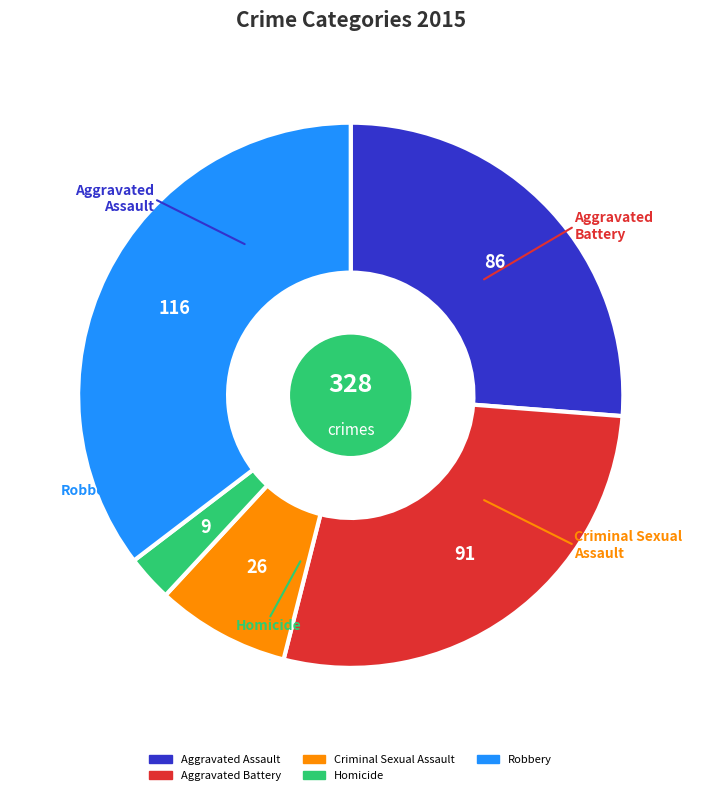

Which slice is the smallest?

Homicide